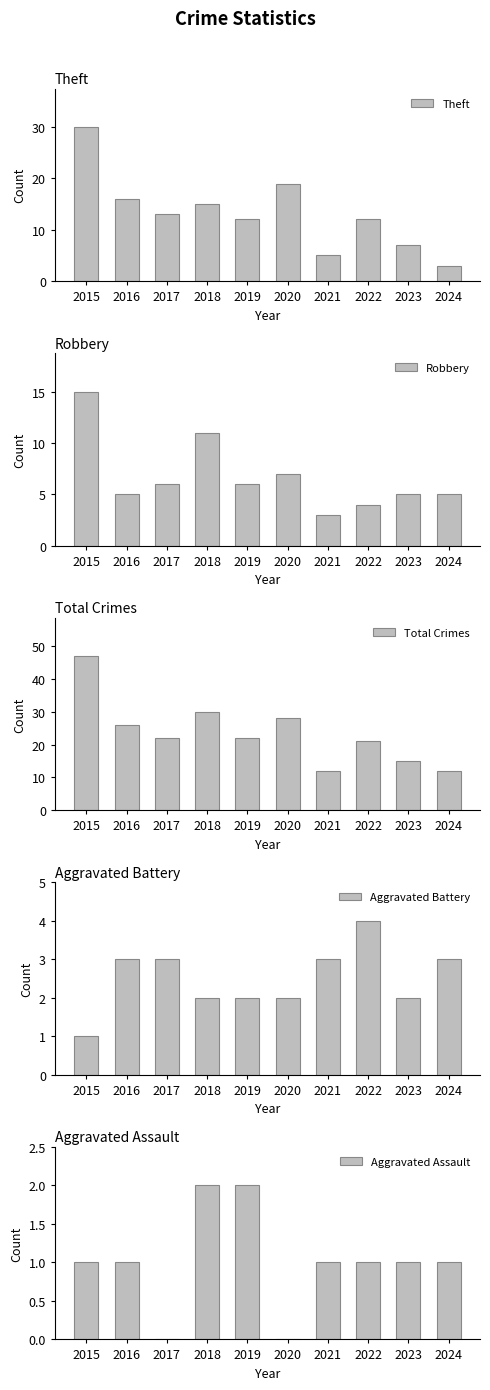

Reading left to right, extract all data points from this chart.

Theft: 30	16	13	15	12	19	5	12	7	3
Robbery: 15	5	6	11	6	7	3	4	5	5
Total Crimes: 47	26	22	30	22	28	12	21	15	12
Aggravated Battery: 1	3	3	2	2	2	3	4	2	3
Aggravated Assault: 1	1	0	2	2	0	1	1	1	1